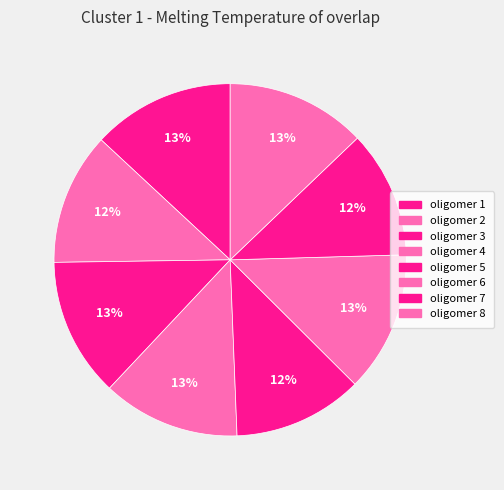

How many segments does this pie chart have?

8